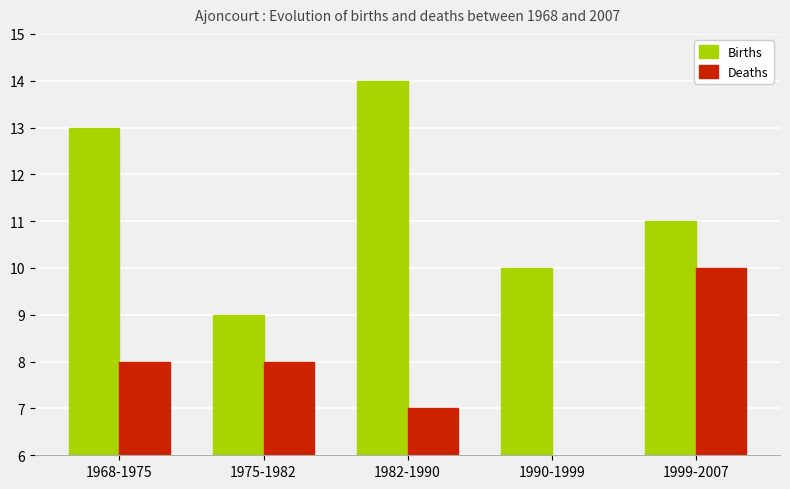

Are the bars grouped side by side (vs. stacked)?

Yes